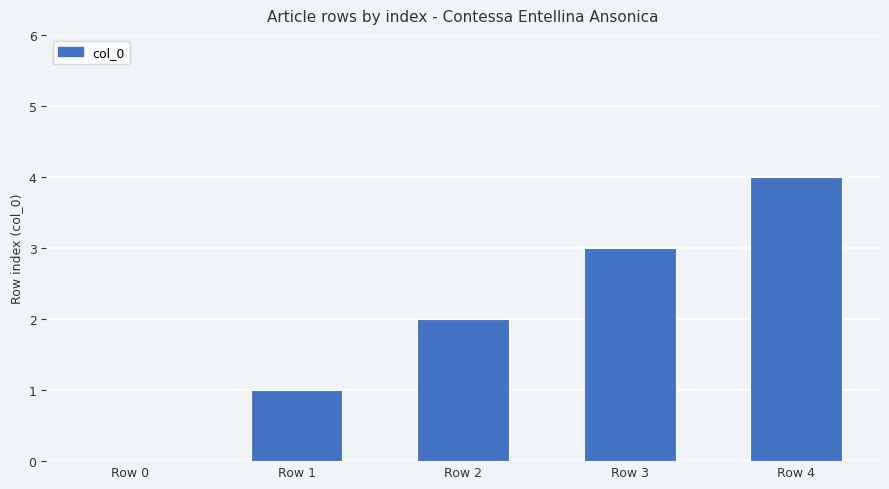

What is the change in value from Row 2 to Row 3?

+1